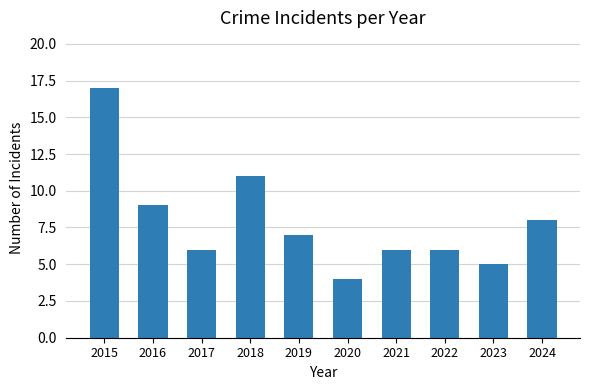

What is the value of the 3rd bar from the left?

6